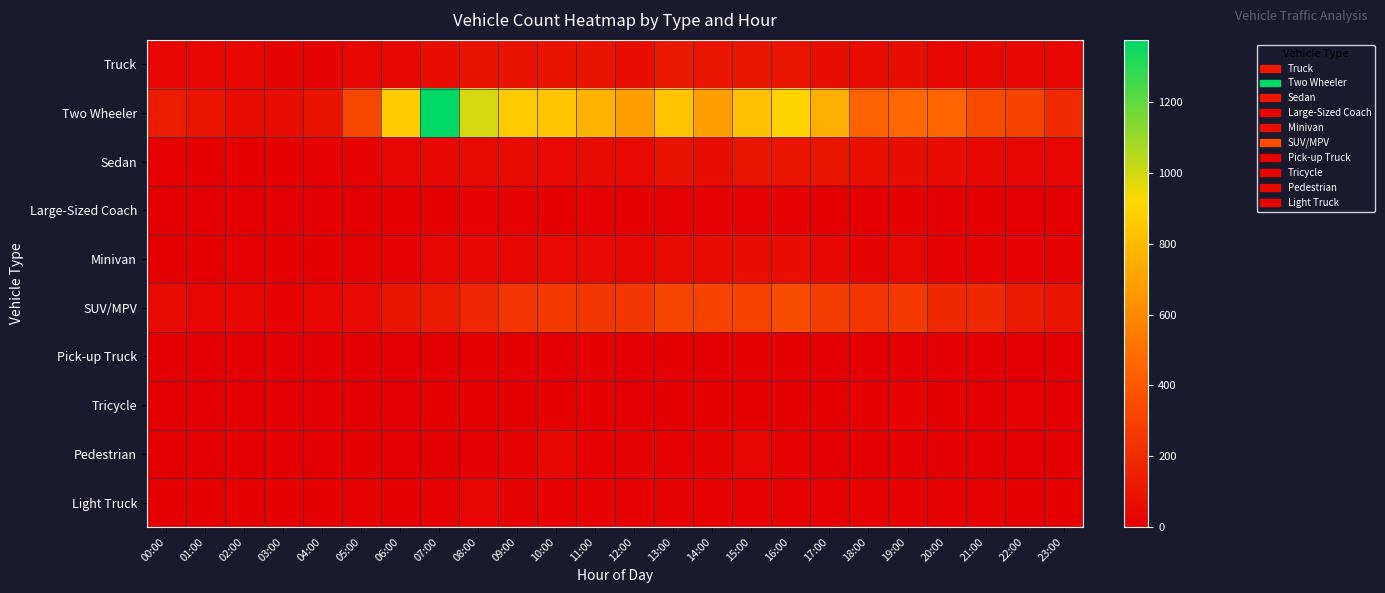

Reading left to right, what are all the values shown in this chart?

Truck: 00:00=33	01:00=30	02:00=34	03:00=26	04:00=24	05:00=32	06:00=47	07:00=74	08:00=89	09:00=84	10:00=91	11:00=90	12:00=73	13:00=117	14:00=92	15:00=104	16:00=93	17:00=72	18:00=55	19:00=71	20:00=31	21:00=46	22:00=40	23:00=34
Two Wheeler: 00:00=132	01:00=92	02:00=57	03:00=64	04:00=87	05:00=321	06:00=862	07:00=1376	08:00=992	09:00=865	10:00=838	11:00=763	12:00=685	13:00=831	14:00=683	15:00=817	16:00=887	17:00=747	18:00=436	19:00=462	20:00=454	21:00=336	22:00=304	23:00=194
Sedan: 00:00=14	01:00=9	02:00=8	03:00=6	04:00=13	05:00=19	06:00=28	07:00=41	08:00=59	09:00=57	10:00=52	11:00=57	12:00=51	13:00=84	14:00=72	15:00=97	16:00=96	17:00=99	18:00=78	19:00=73	20:00=63	21:00=46	22:00=32	23:00=36
Large-Sized Coach: 00:00=1	01:00=0	02:00=2	03:00=2	04:00=5	05:00=4	06:00=7	07:00=8	08:00=17	09:00=17	10:00=9	11:00=15	12:00=10	13:00=13	14:00=14	15:00=13	16:00=11	17:00=6	18:00=5	19:00=8	20:00=4	21:00=7	22:00=2	23:00=4
Minivan: 00:00=6	01:00=9	02:00=11	03:00=6	04:00=8	05:00=13	06:00=20	07:00=32	08:00=43	09:00=36	10:00=49	11:00=53	12:00=33	13:00=57	14:00=54	15:00=67	16:00=65	17:00=47	18:00=26	19:00=36	20:00=14	21:00=20	22:00=19	23:00=24
SUV/MPV: 00:00=55	01:00=37	02:00=27	03:00=21	04:00=28	05:00=51	06:00=103	07:00=121	08:00=174	09:00=247	10:00=265	11:00=248	12:00=248	13:00=317	14:00=307	15:00=309	16:00=348	17:00=278	18:00=244	19:00=264	20:00=183	21:00=185	22:00=125	23:00=101
Pick-up Truck: 00:00=0	01:00=1	02:00=2	03:00=1	04:00=2	05:00=5	06:00=1	07:00=1	08:00=7	09:00=7	10:00=3	11:00=8	12:00=4	13:00=8	14:00=5	15:00=7	16:00=6	17:00=4	18:00=3	19:00=3	20:00=1	21:00=0	22:00=3	23:00=0
Tricycle: 00:00=4	01:00=5	02:00=4	03:00=4	04:00=0	05:00=2	06:00=5	07:00=9	08:00=9	09:00=10	10:00=7	11:00=8	12:00=2	13:00=8	14:00=10	15:00=8	16:00=8	17:00=10	18:00=9	19:00=17	20:00=9	21:00=4	22:00=12	23:00=1
Pedestrian: 00:00=0	01:00=0	02:00=0	03:00=1	04:00=1	05:00=7	06:00=4	07:00=2	08:00=3	09:00=17	10:00=38	11:00=12	12:00=22	13:00=16	14:00=24	15:00=35	16:00=20	17:00=3	18:00=3	19:00=3	20:00=4	21:00=5	22:00=1	23:00=0
Light Truck: 00:00=7	01:00=8	02:00=6	03:00=8	04:00=9	05:00=12	06:00=10	07:00=15	08:00=35	09:00=24	10:00=20	11:00=18	12:00=15	13:00=26	14:00=19	15:00=17	16:00=16	17:00=14	18:00=21	19:00=12	20:00=12	21:00=11	22:00=8	23:00=8